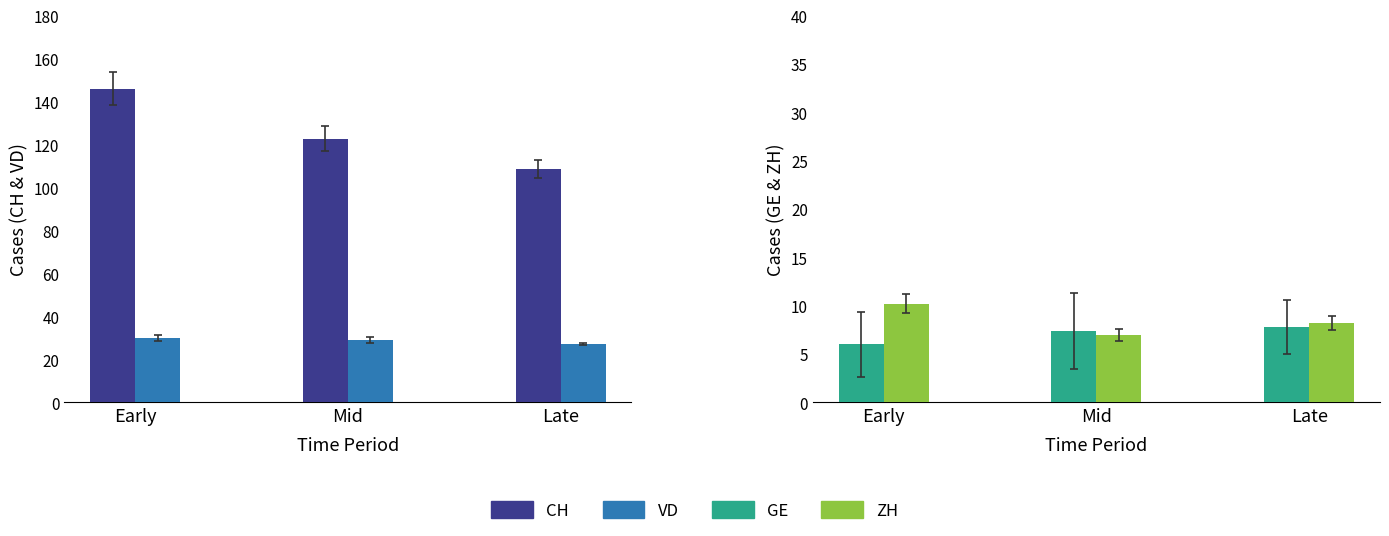

At which category does the chart reach its peak across all series?

Early